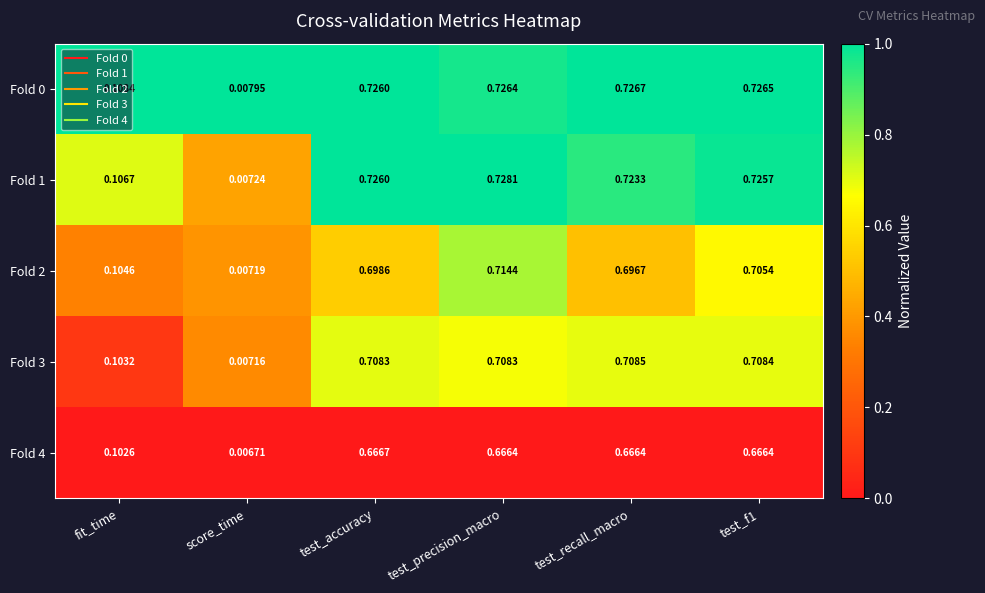

At which label does Fold 2 reach its peak?

test_precision_macro